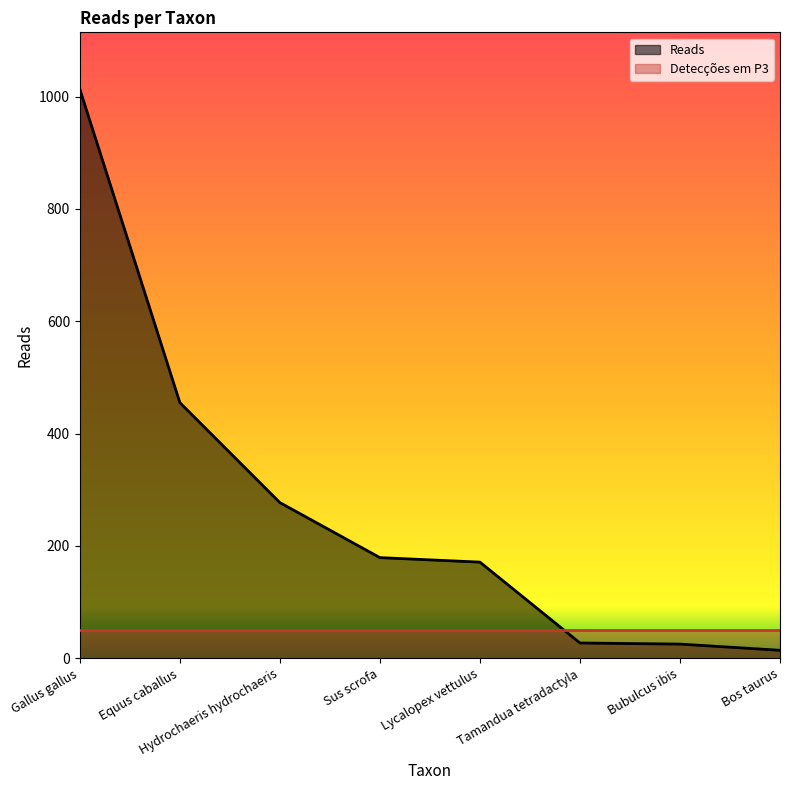

Reading right to left, what are all the values shown in this chart?

Bos taurus=14	Bubulcus ibis=25	Tamandua tetradactyla=27	Lycalopex vettulus=171	Sus scrofa=179	Hydrochaeris hydrochaeris=277	Equus caballus=455	Gallus gallus=1013